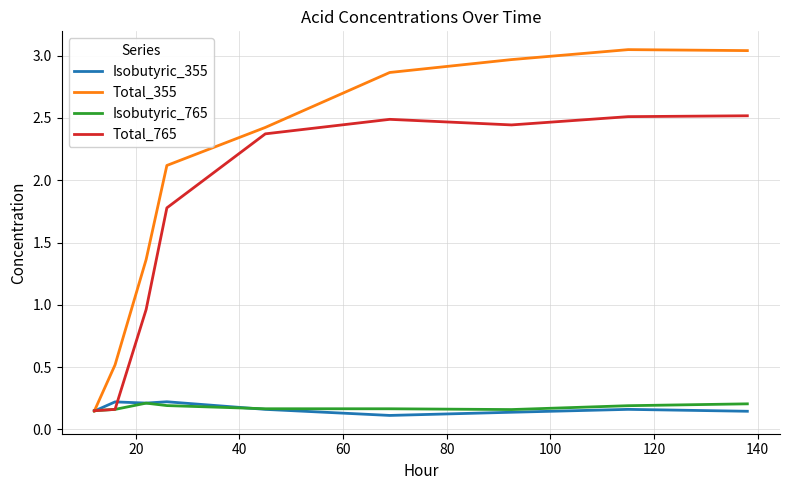

Which series has the largest total across all categories?

Total_355